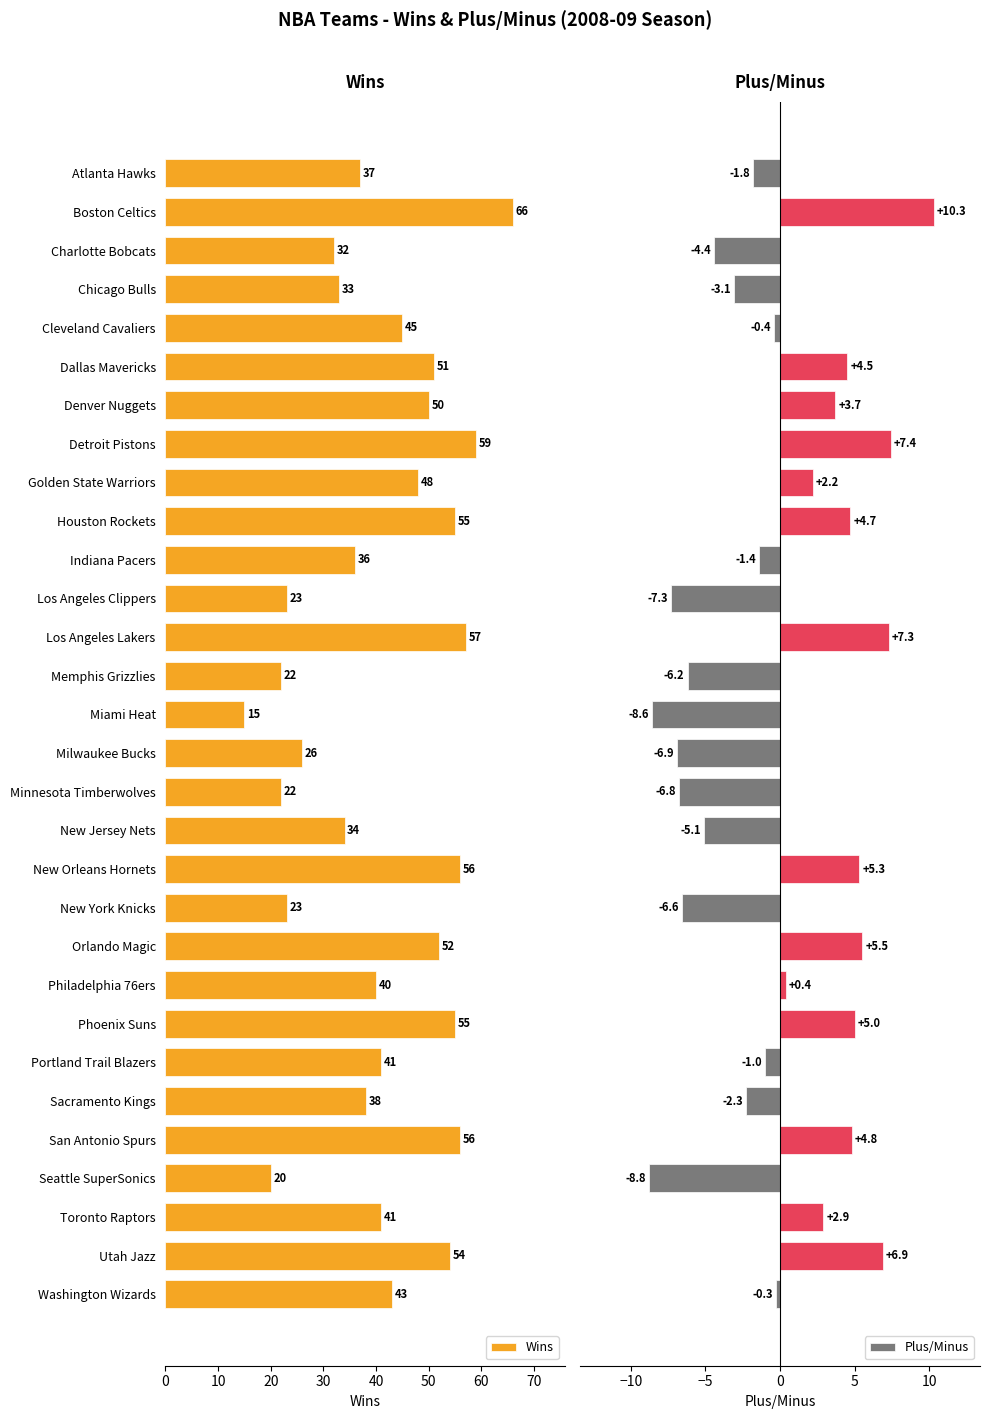

What is the average value of the Wins series?

41